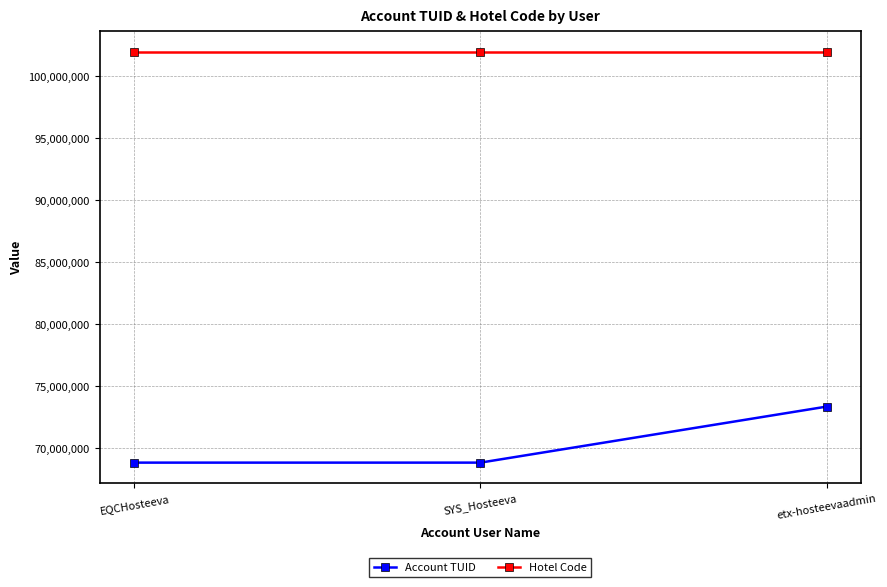

How many categories are shown in the chart?

3